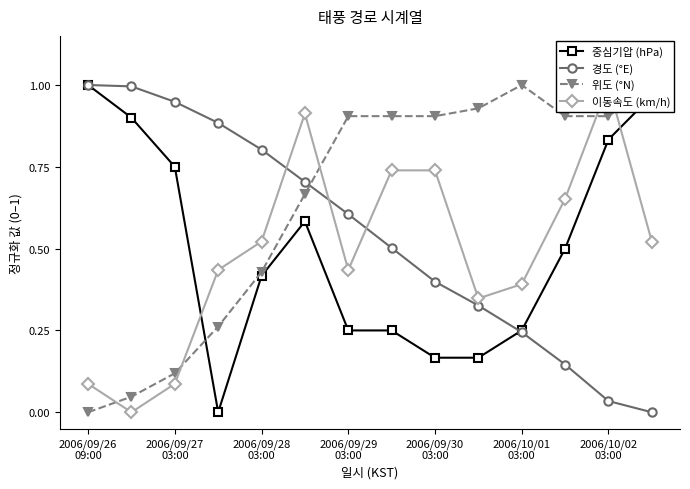

How many values in 이동속도 (km/h) are above zero?

13